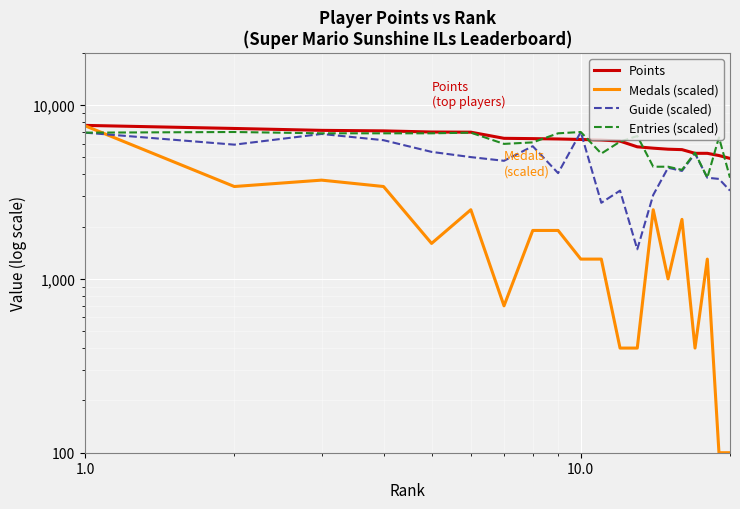

True or false: Entries (scaled) has a value of 3119 at 8.

False